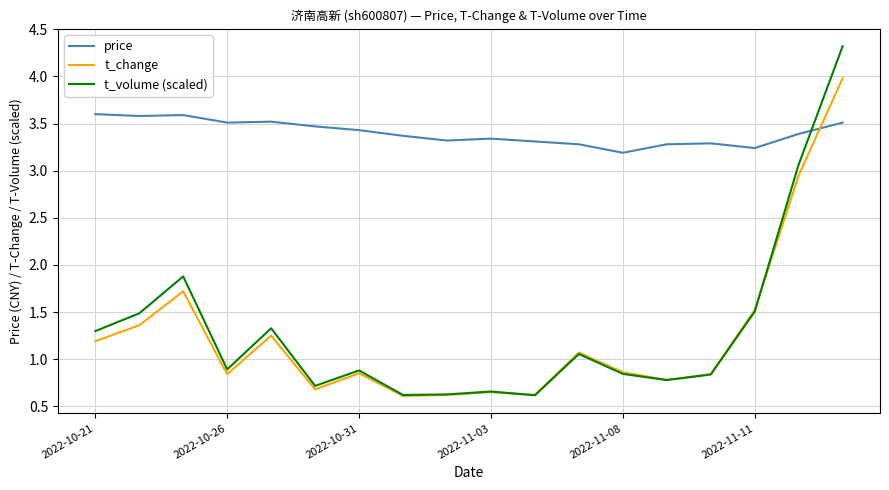

Which series has the largest range (max minus min)?

t_volume (scaled)